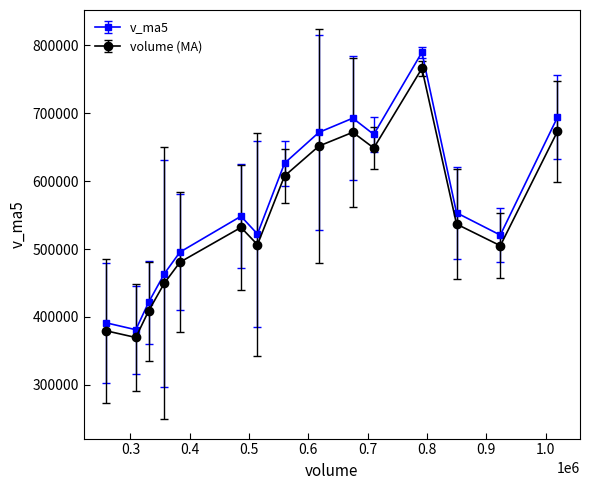

Which series has the largest range (max minus min)?

v_ma5